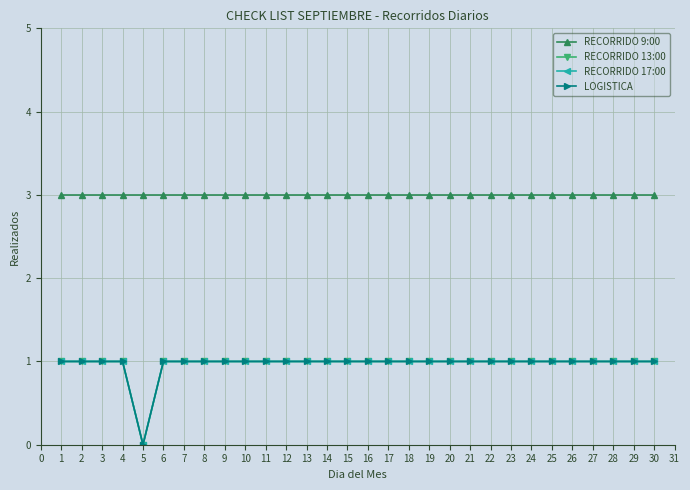

Between 23 and 4, which is larger?

23